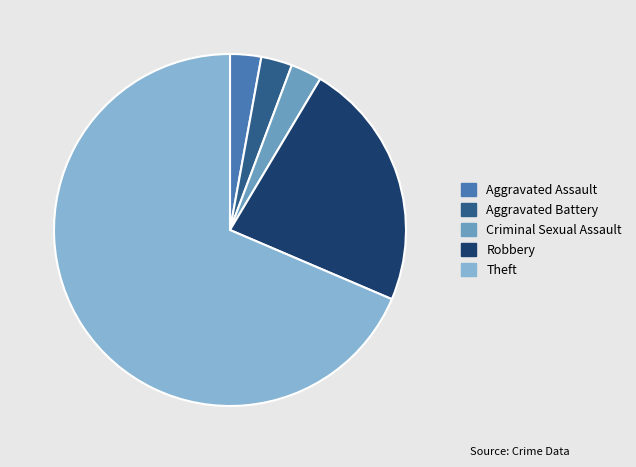

How many slices are in this pie chart?

5